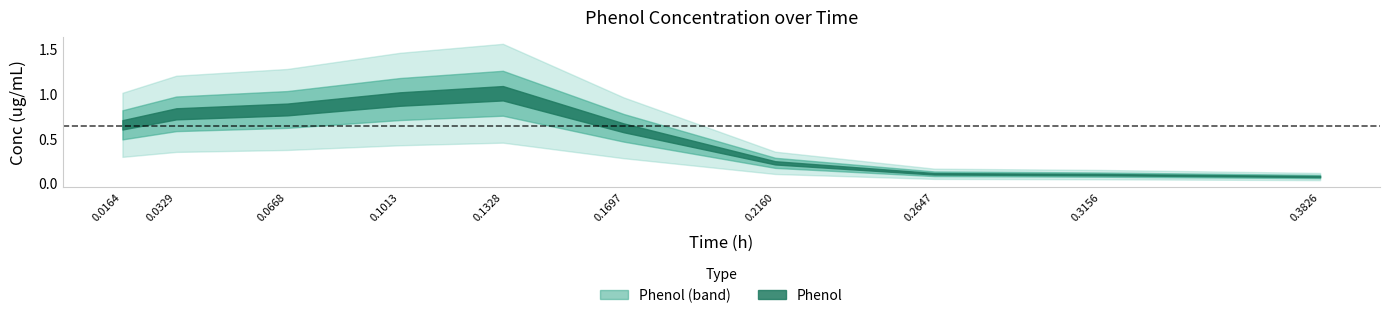

Reading left to right, list all the values displayed in this chart.

0.01644=0.6	0.0329=0.8	0.06684=0.8	0.10125=0.9	0.13276=1.0	0.16973=0.6	0.21602=0.2	0.26469=0.1	0.31564=0.1	0.38264=0.1